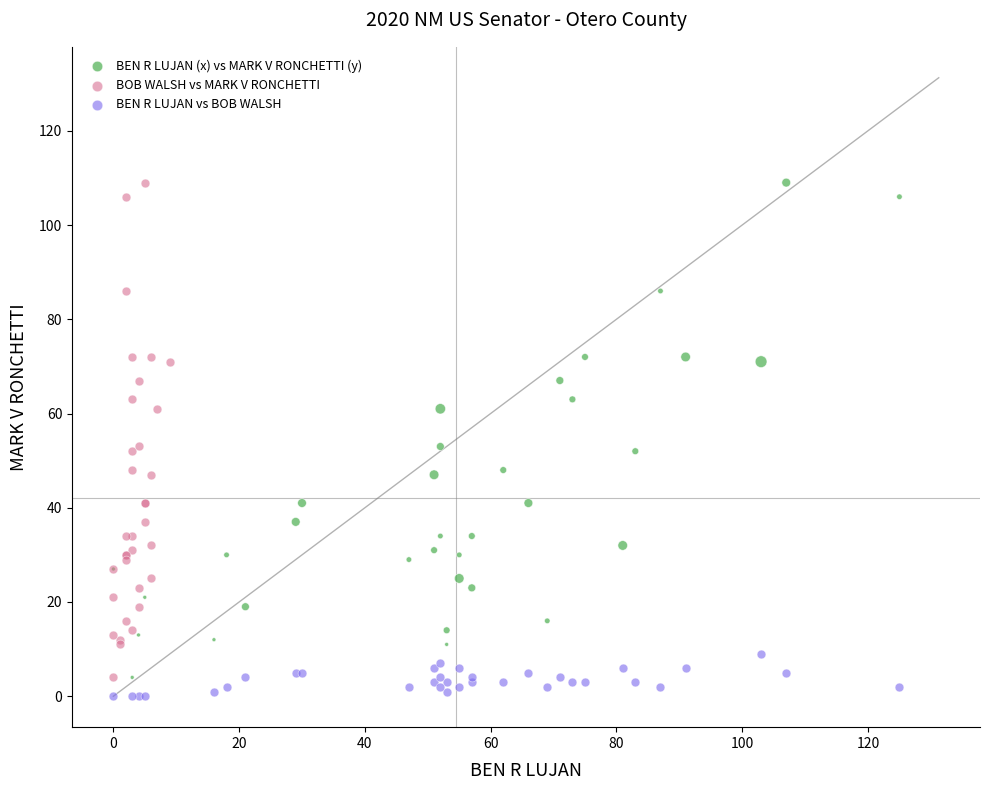

What are all the series names shown in the legend?

BEN R LUJAN (x) vs MARK V RONCHETTI (y), BOB WALSH vs MARK V RONCHETTI, BEN R LUJAN vs BOB WALSH